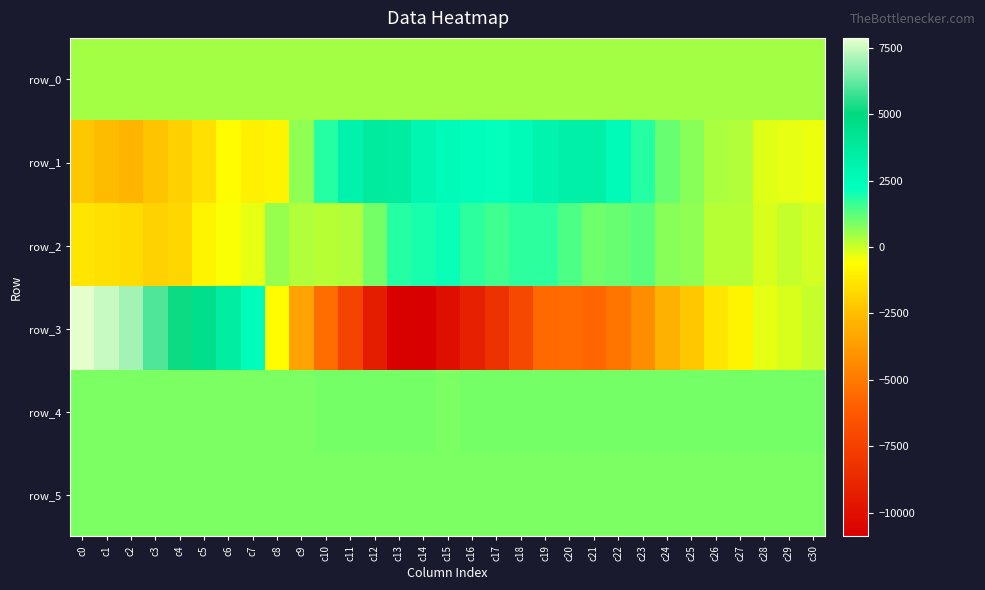

At which label does row_0 first exceed 459?

c1